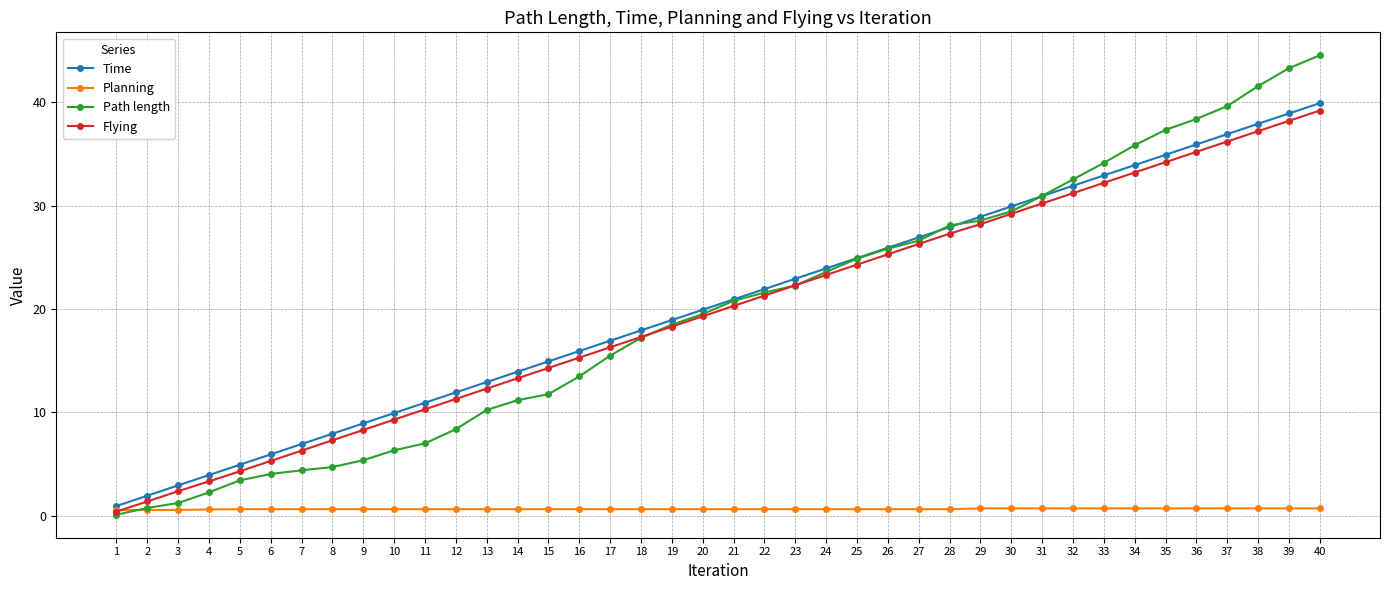

Rank the series by their maximum value, from lowest to highest.

Planning, Flying, Time, Path length